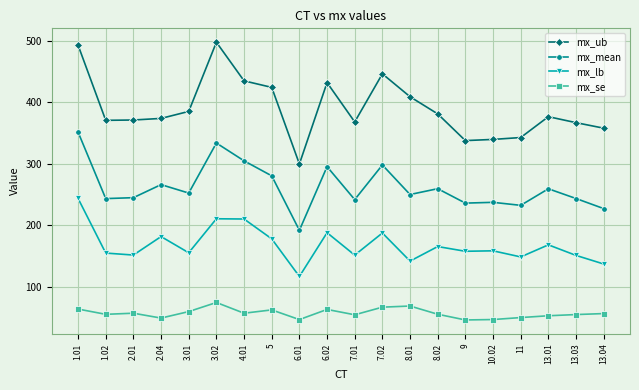

Rank the series by their average value, from lowest to highest.

mx_se, mx_lb, mx_mean, mx_ub